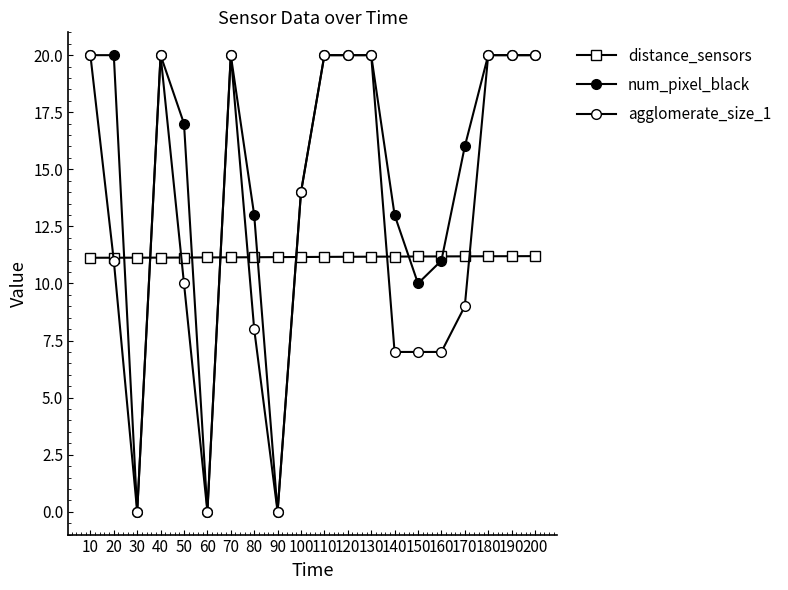

True or false: num_pixel_black and distance_sensors cross at least once.

True